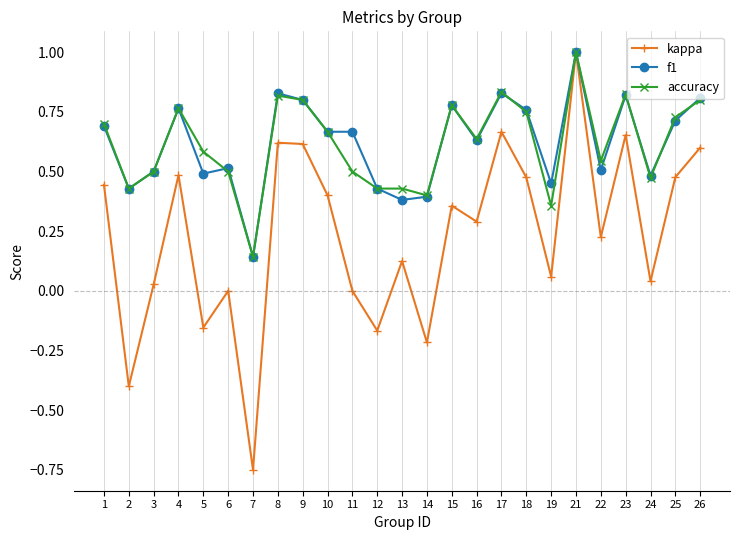

At which category does accuracy reach its first local valley?

2